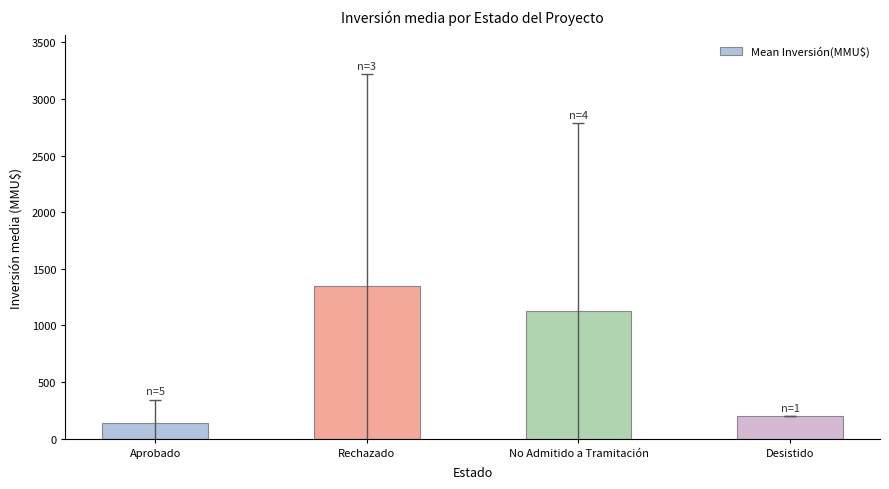

List the labels in order of value, smallest first.

Aprobado, Desistido, No Admitido a Tramitación, Rechazado